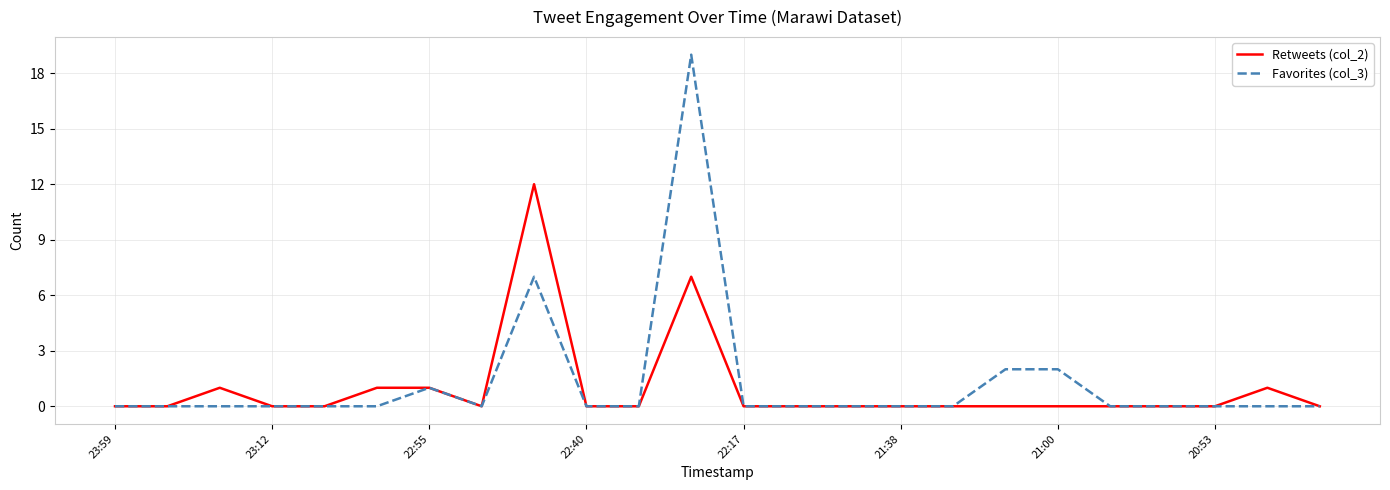

What is the average value of the Retweets (col_2) series?

1